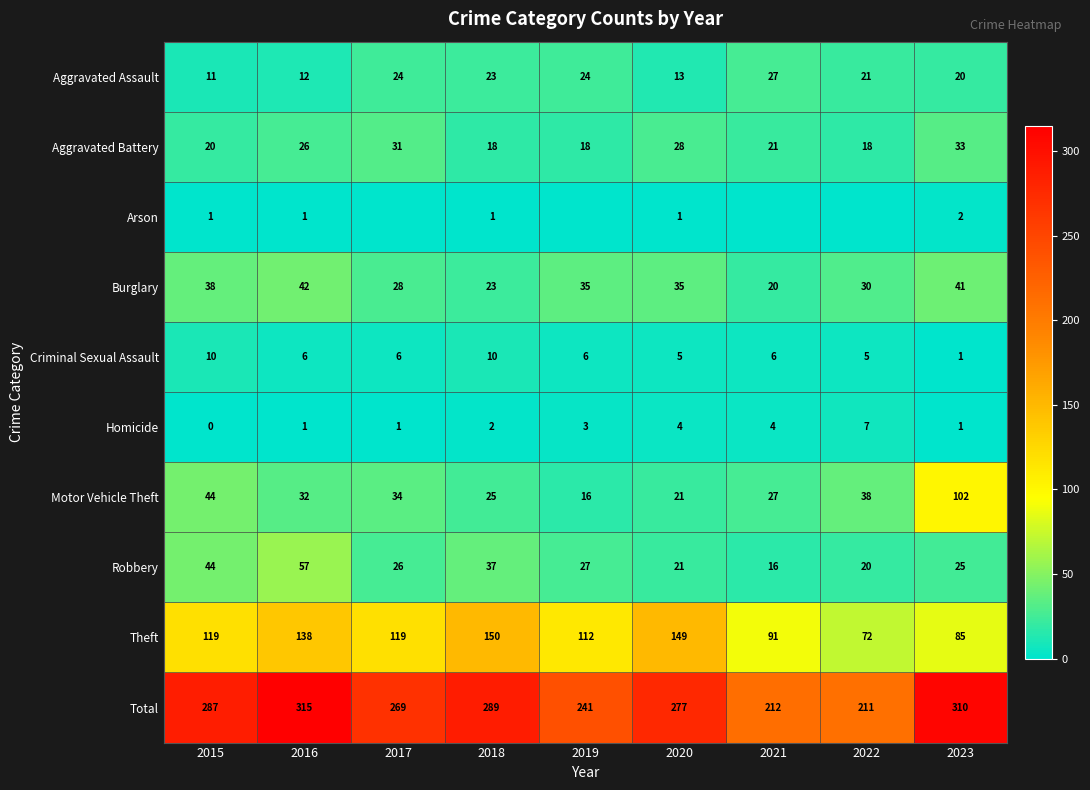

What is the difference between the highest and lowest values at 2018?

288